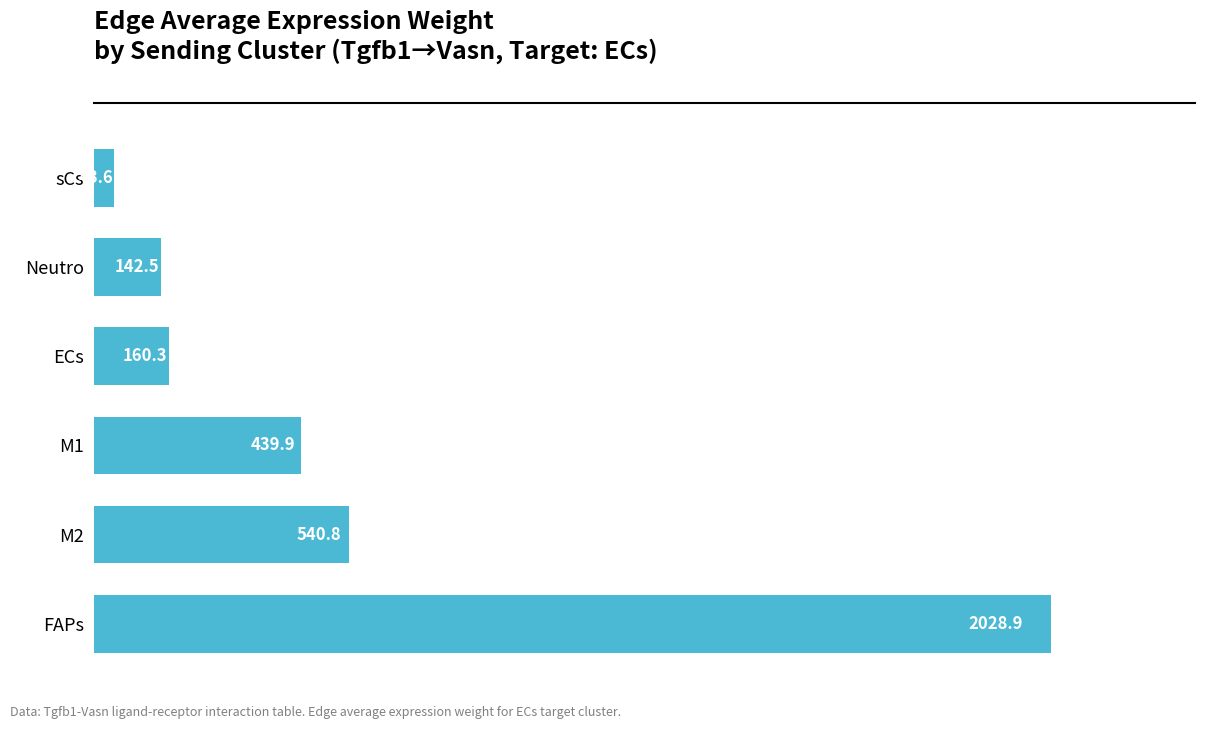

What is the difference between the values at sCs and M1?

396.3